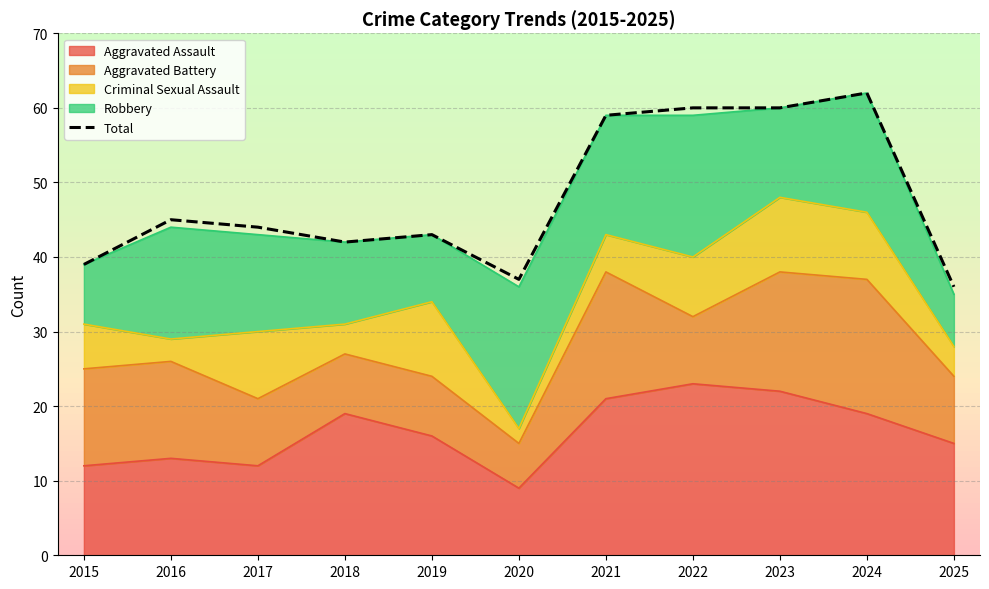

Reading right to left, list all the values displayed in this chart.

36	62	60	60	59	37	43	42	44	45	39